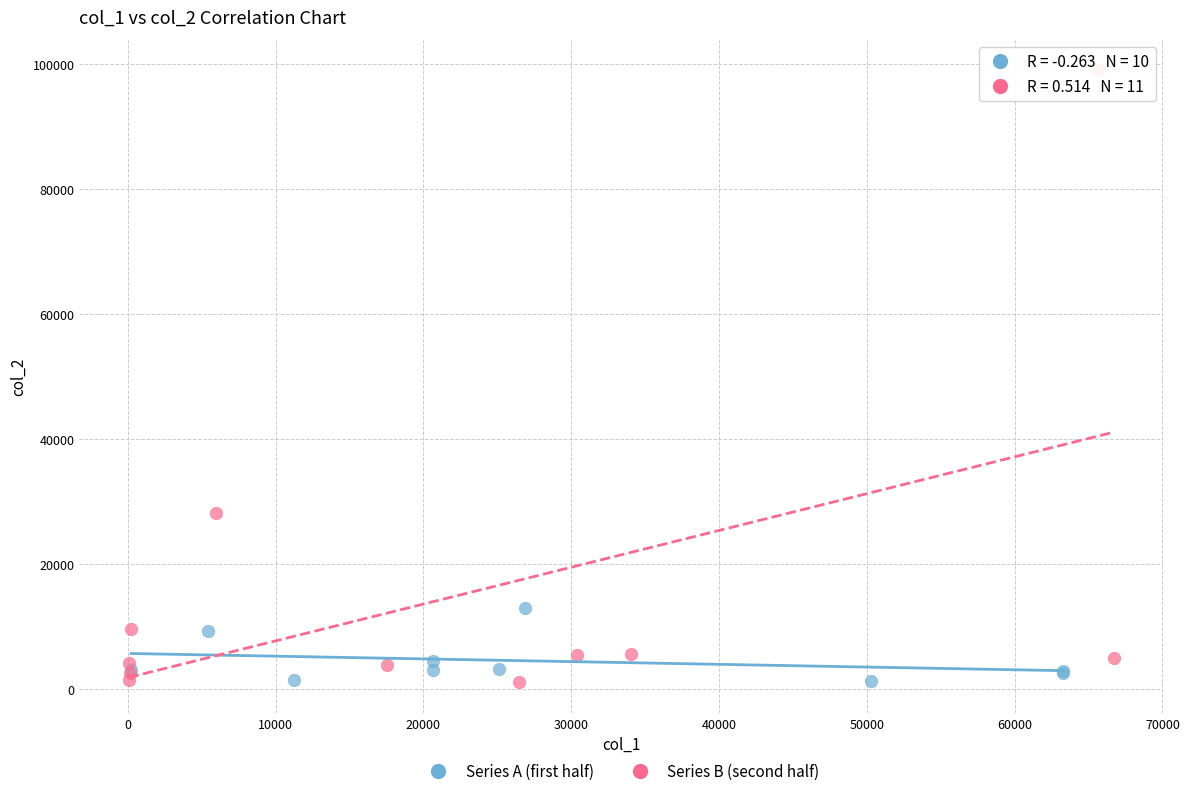

Which series contains the highest Y value?

Series B (second half)